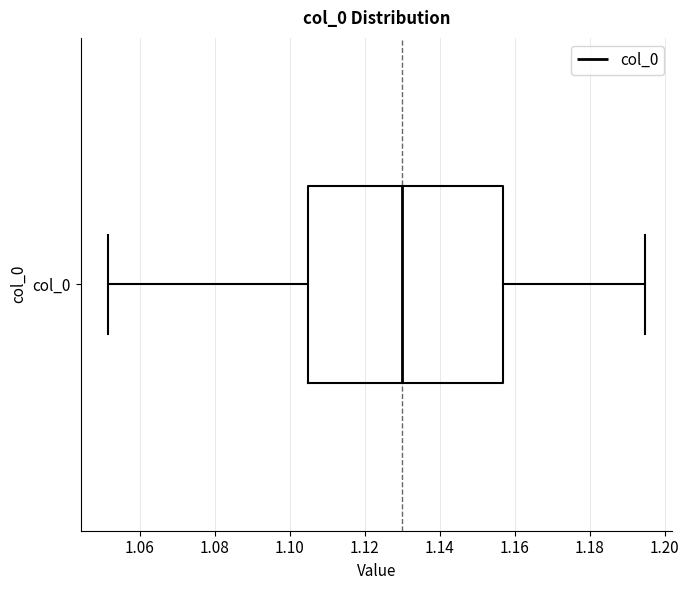

Read this box plot against the x-axis: the position of the median line, the range covered by the box, and the ends of both whiskers. The values are not printed on the chart, so give them approximately, as read against the axis.

median 1.130, box 1.104 to 1.156, whiskers 1.052 to 1.194